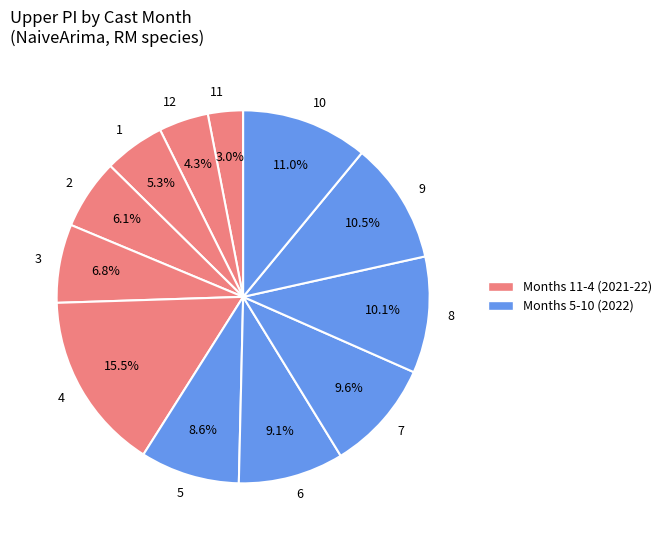

To the nearest percent, what percentage of the pie is 8?

10%